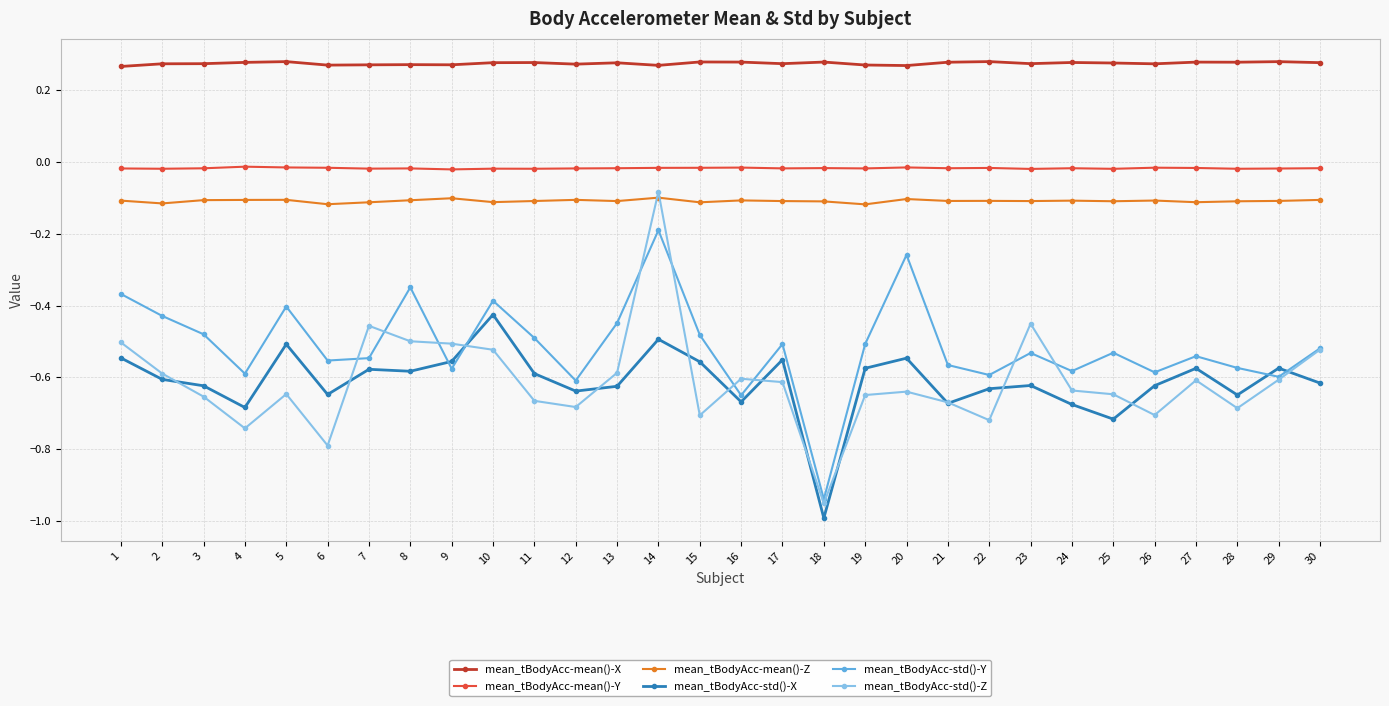

What is the difference between the mean_tBodyAcc-std()-Z values at 4 and 18?

0.2